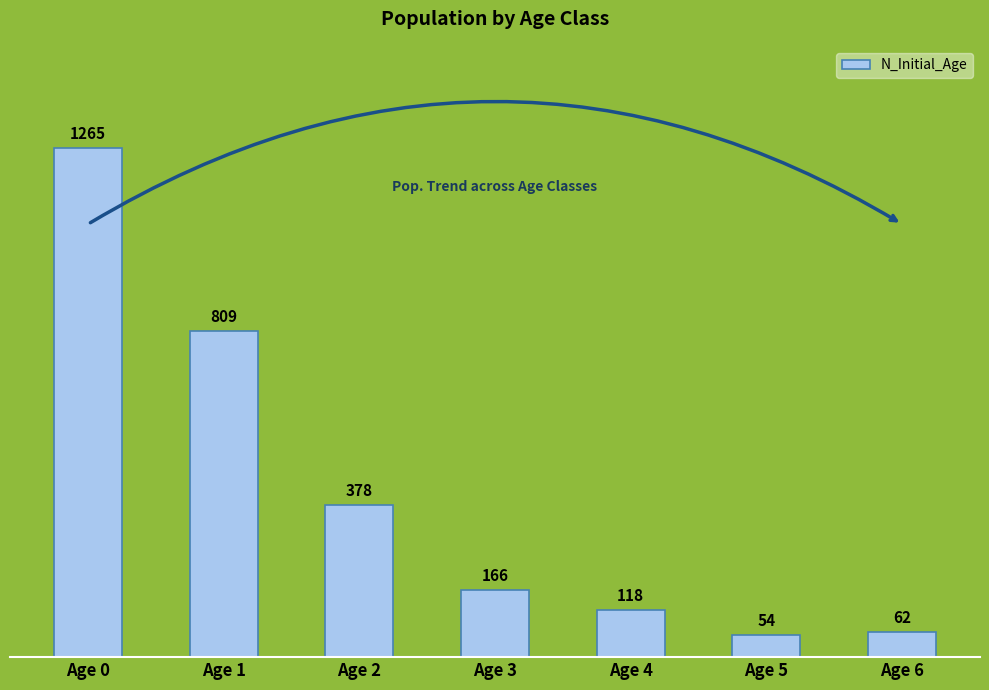

How many data points are less than 166?

3